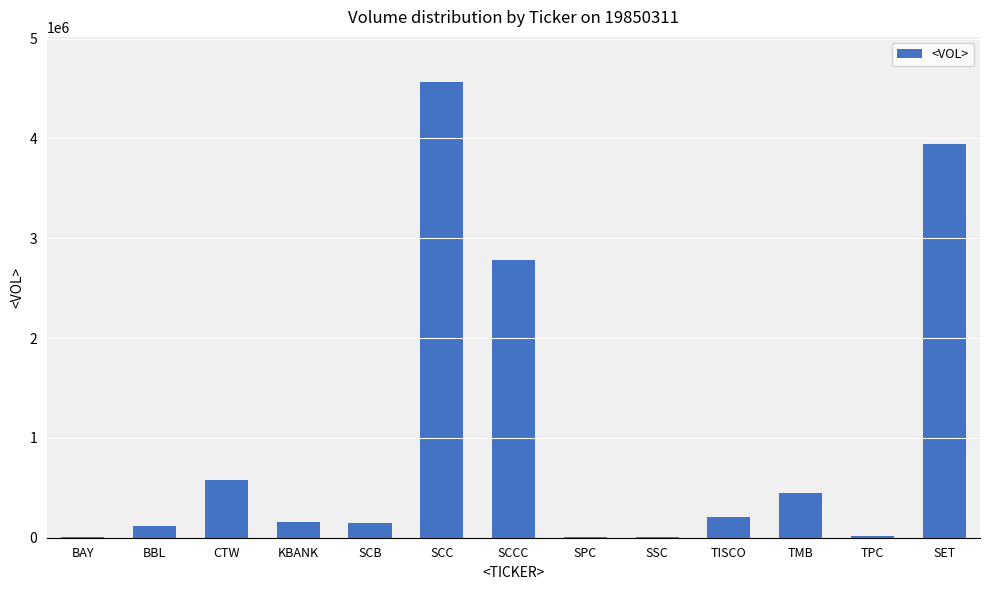

Which label corresponds to the largest value in the chart?

SCC